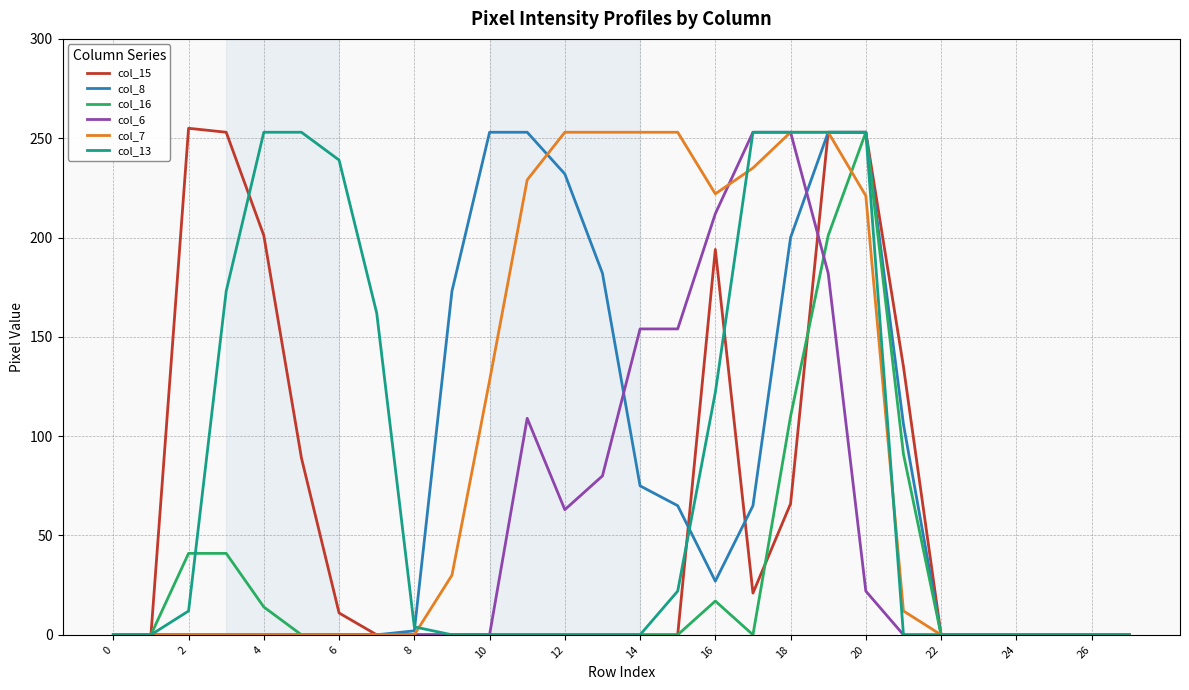

Which series has the largest total across all categories?

col_7